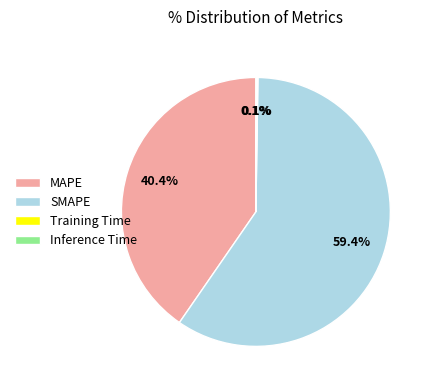

What portion of the pie excludes MAPE?

59.6%